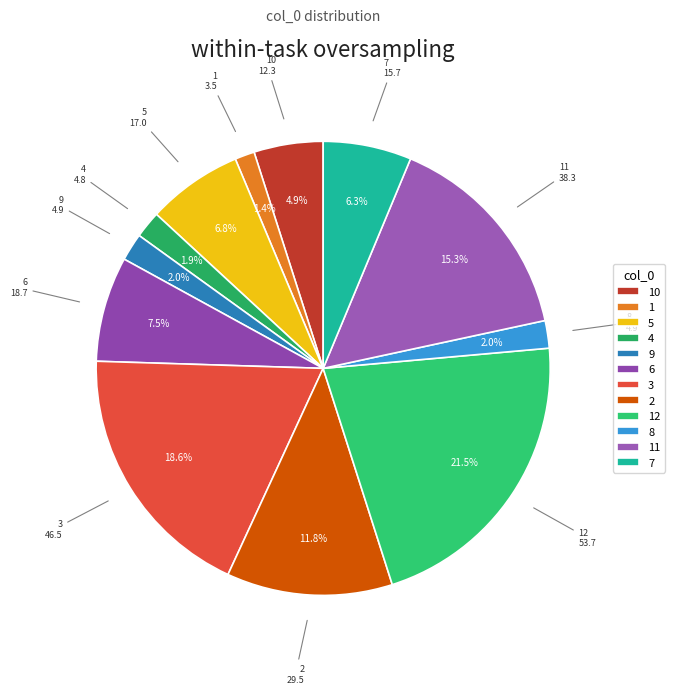

Combined, do 2 and 9 account for over 50%?

No